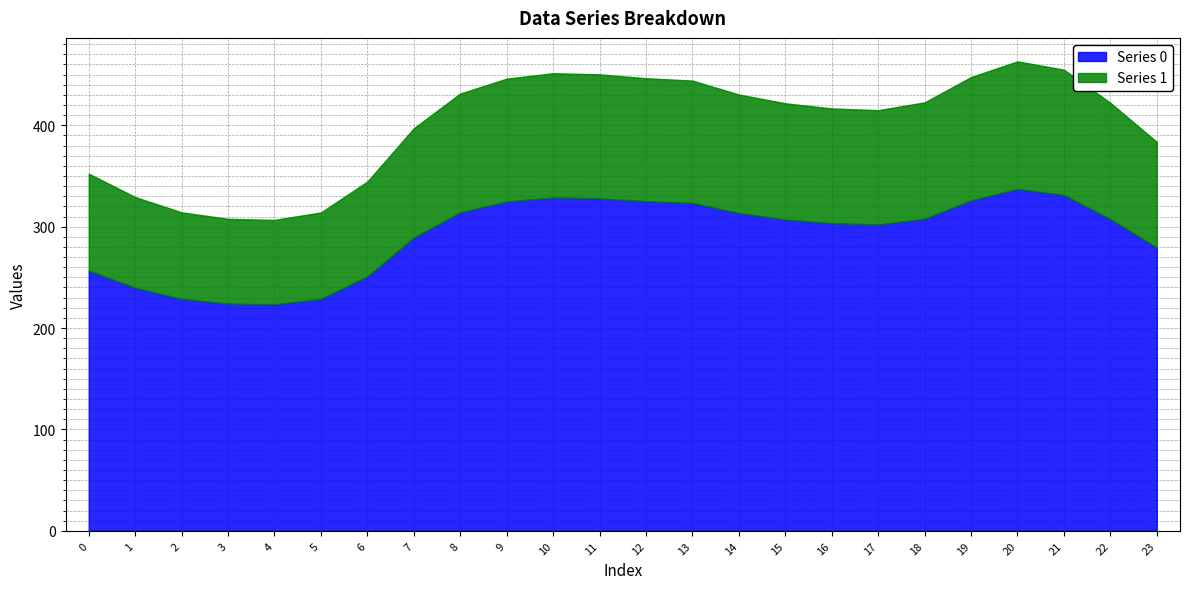

At which category is the sum across all series the highest?

20